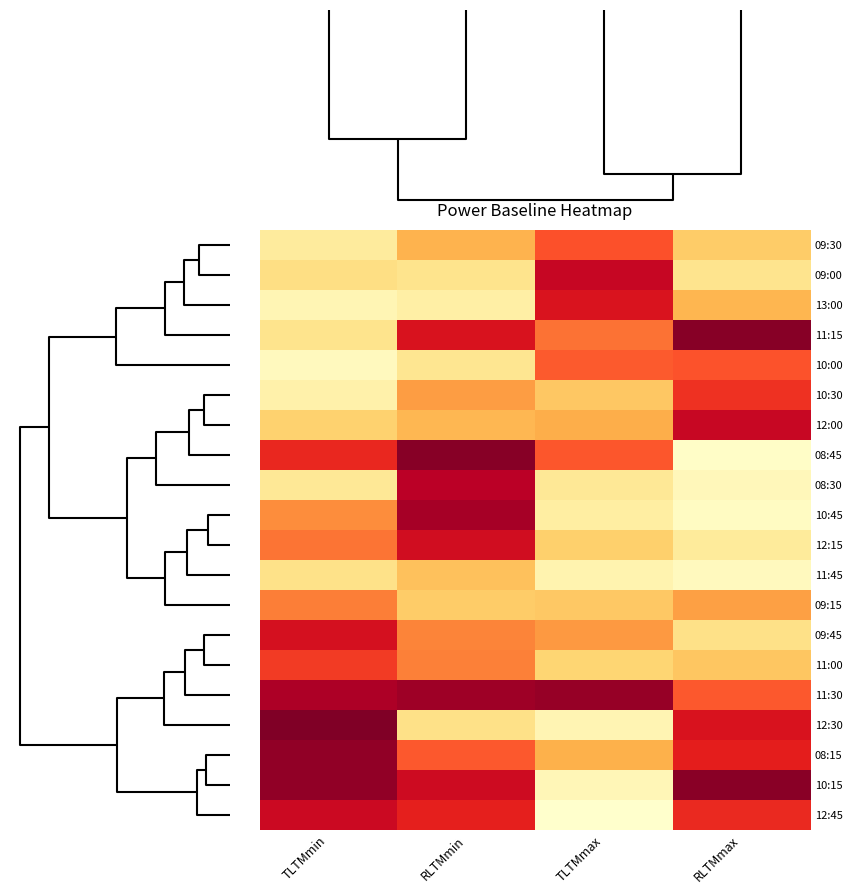

Reading left to right, what are all the values shown in this chart?

09:30: TLTMmin=0.1	RLTMmin=0.4	TLTMmax=0.6	RLTMmax=0.3
09:00: TLTMmin=0.2	RLTMmin=0.2	TLTMmax=0.8	RLTMmax=0.2
13:00: TLTMmin=0.1	RLTMmin=0.1	TLTMmax=0.8	RLTMmax=0.4
11:15: TLTMmin=0.2	RLTMmin=0.8	TLTMmax=0.5	RLTMmax=1.0
10:00: TLTMmin=0.0	RLTMmin=0.2	TLTMmax=0.6	RLTMmax=0.6
10:30: TLTMmin=0.1	RLTMmin=0.4	TLTMmax=0.3	RLTMmax=0.7
12:00: TLTMmin=0.3	RLTMmin=0.4	TLTMmax=0.4	RLTMmax=0.8
08:45: TLTMmin=0.7	RLTMmin=1.0	TLTMmax=0.6	RLTMmax=0.0
08:30: TLTMmin=0.2	RLTMmin=0.9	TLTMmax=0.2	RLTMmax=0.1
10:45: TLTMmin=0.5	RLTMmin=0.9	TLTMmax=0.1	RLTMmax=0.0
12:15: TLTMmin=0.5	RLTMmin=0.8	TLTMmax=0.3	RLTMmax=0.1
11:45: TLTMmin=0.2	RLTMmin=0.3	TLTMmax=0.1	RLTMmax=0.0
09:15: TLTMmin=0.5	RLTMmin=0.3	TLTMmax=0.3	RLTMmax=0.4
09:45: TLTMmin=0.8	RLTMmin=0.5	TLTMmax=0.5	RLTMmax=0.2
11:00: TLTMmin=0.7	RLTMmin=0.5	TLTMmax=0.3	RLTMmax=0.3
11:30: TLTMmin=0.9	RLTMmin=0.9	TLTMmax=0.9	RLTMmax=0.6
12:30: TLTMmin=1.0	RLTMmin=0.2	TLTMmax=0.1	RLTMmax=0.8
08:15: TLTMmin=1.0	RLTMmin=0.6	TLTMmax=0.4	RLTMmax=0.7
10:15: TLTMmin=0.9	RLTMmin=0.8	TLTMmax=0.1	RLTMmax=1.0
12:45: TLTMmin=0.8	RLTMmin=0.7	TLTMmax=0.0	RLTMmax=0.7